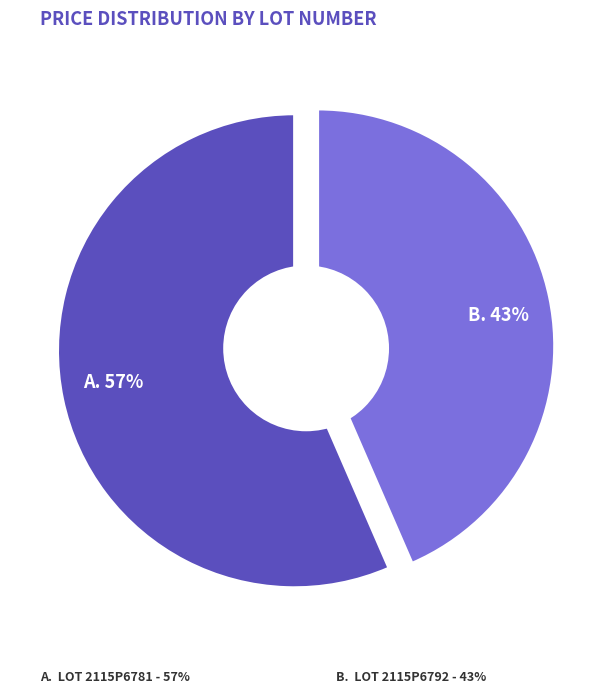

Is it true that 2115P6792 is 30% of the pie?

False